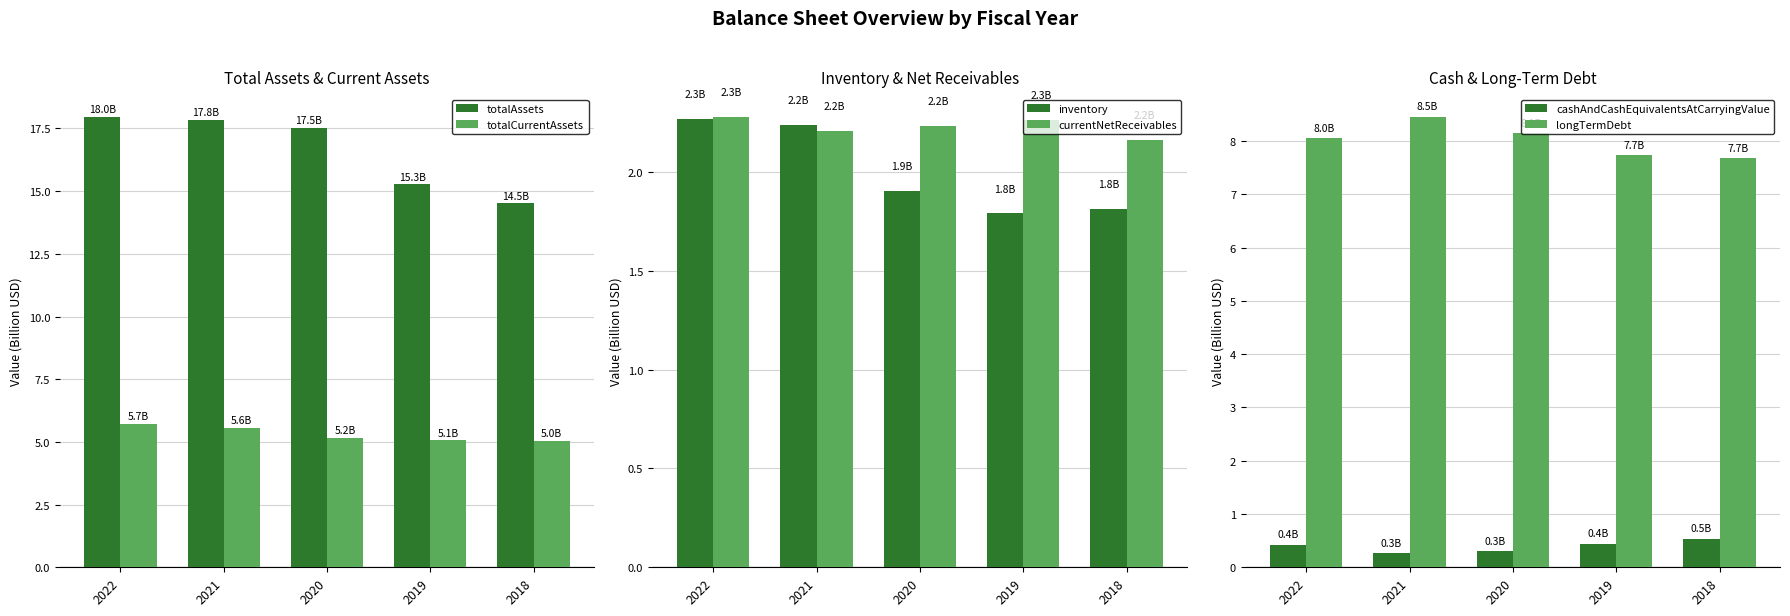

True or false: totalAssets has a value of 11.0 at 2022.

False